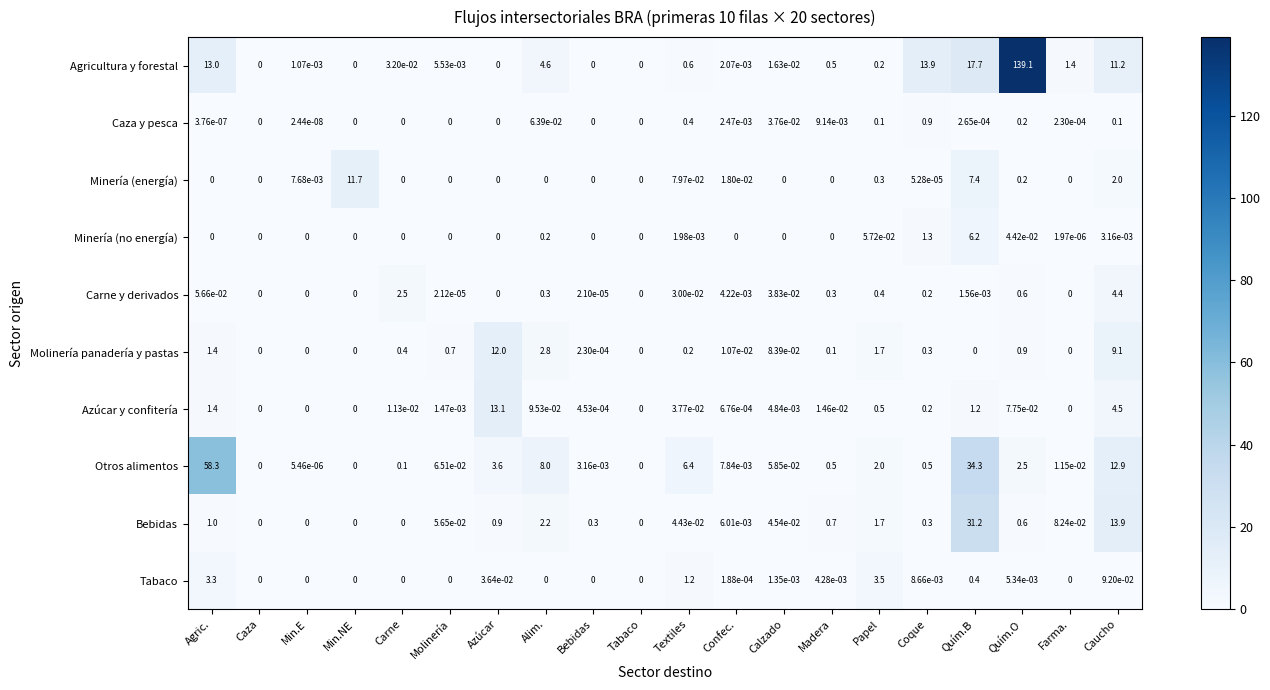

Which series has the largest total across all categories?

Agricultura y forestal